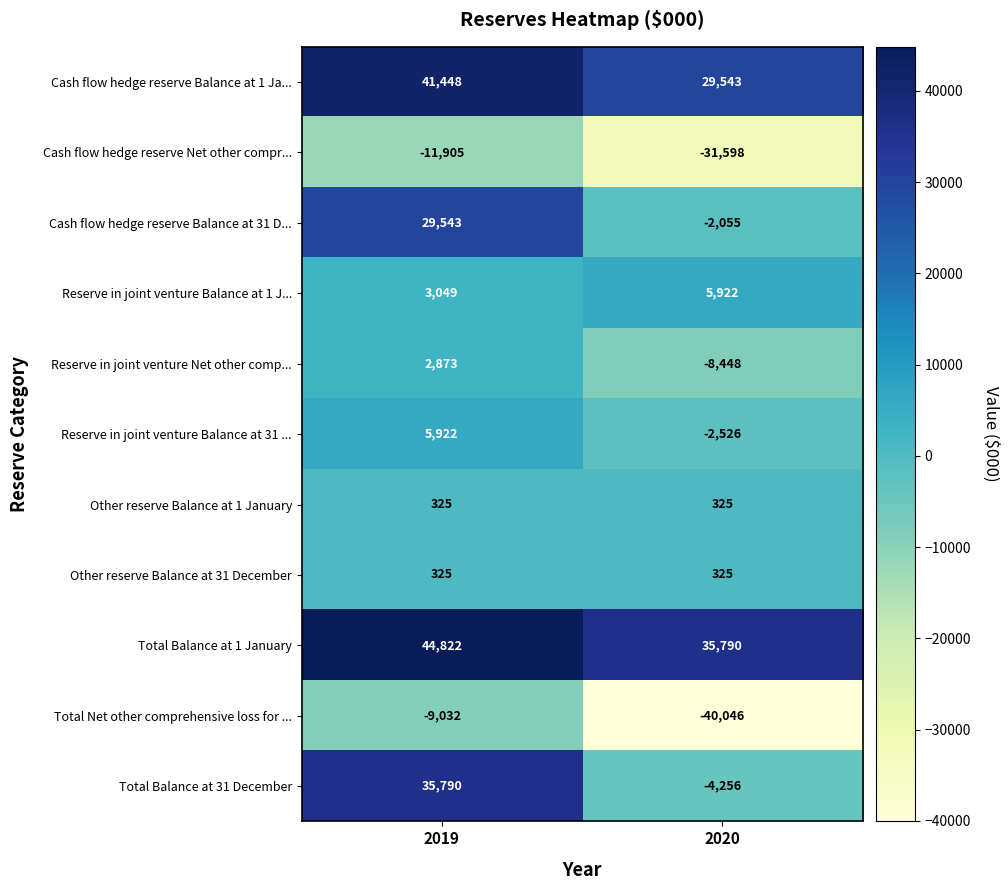

Reading left to right, transcribe all the data shown in this chart.

Cash flow hedge reserve Balance at 1 Ja...: 41448	29543
Cash flow hedge reserve Net other compr...: -11905	-31598
Cash flow hedge reserve Balance at 31 D...: 29543	-2055
Reserve in joint venture Balance at 1 J...: 3049	5922
Reserve in joint venture Net other comp...: 2873	-8448
Reserve in joint venture Balance at 31 ...: 5922	-2526
Other reserve Balance at 1 January: 325	325
Other reserve Balance at 31 December: 325	325
Total Balance at 1 January: 44822	35790
Total Net other comprehensive loss for ...: -9032	-40046
Total Balance at 31 December: 35790	-4256